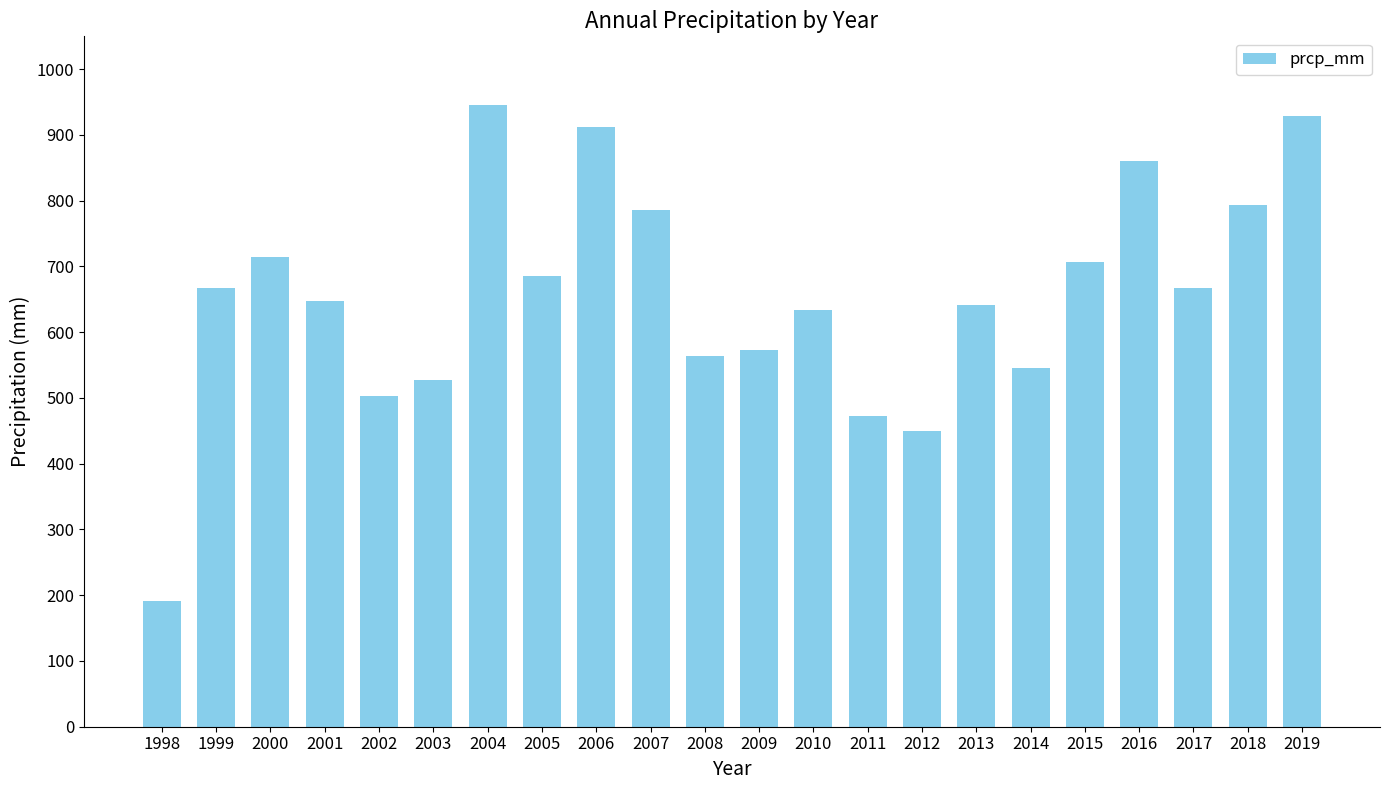

The chart shows a value of 928.8 at 2019. True or false?

True